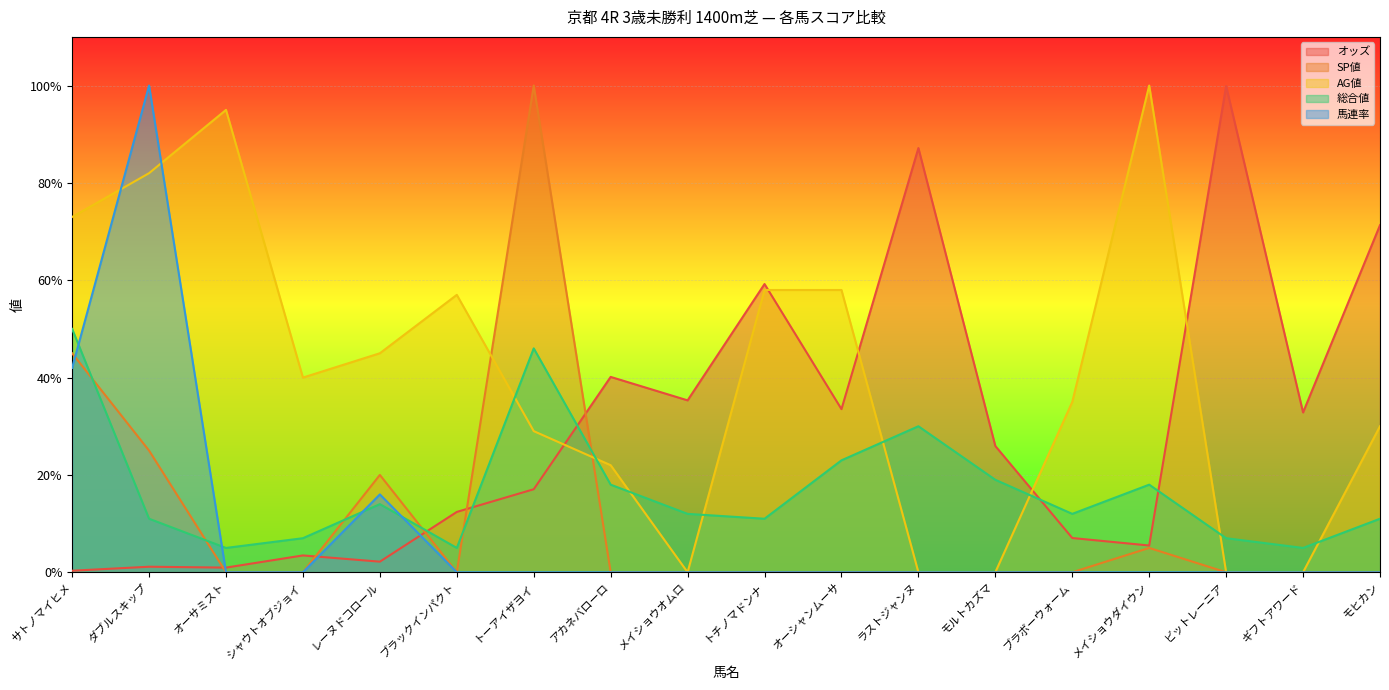

How many distinct data groups are displayed?

5